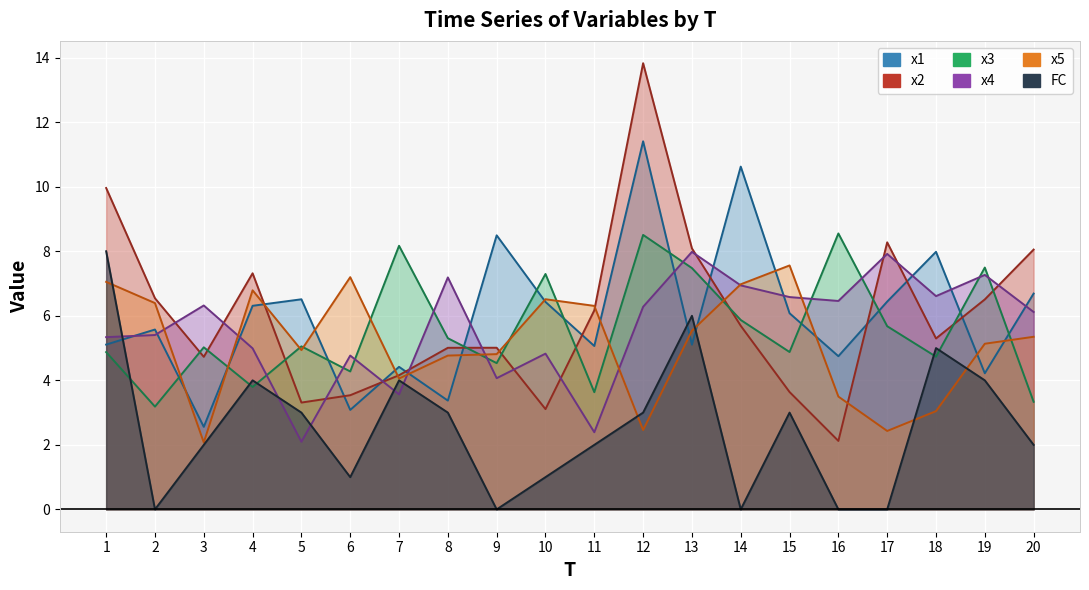

At which label does x3 reach its minimum?

2